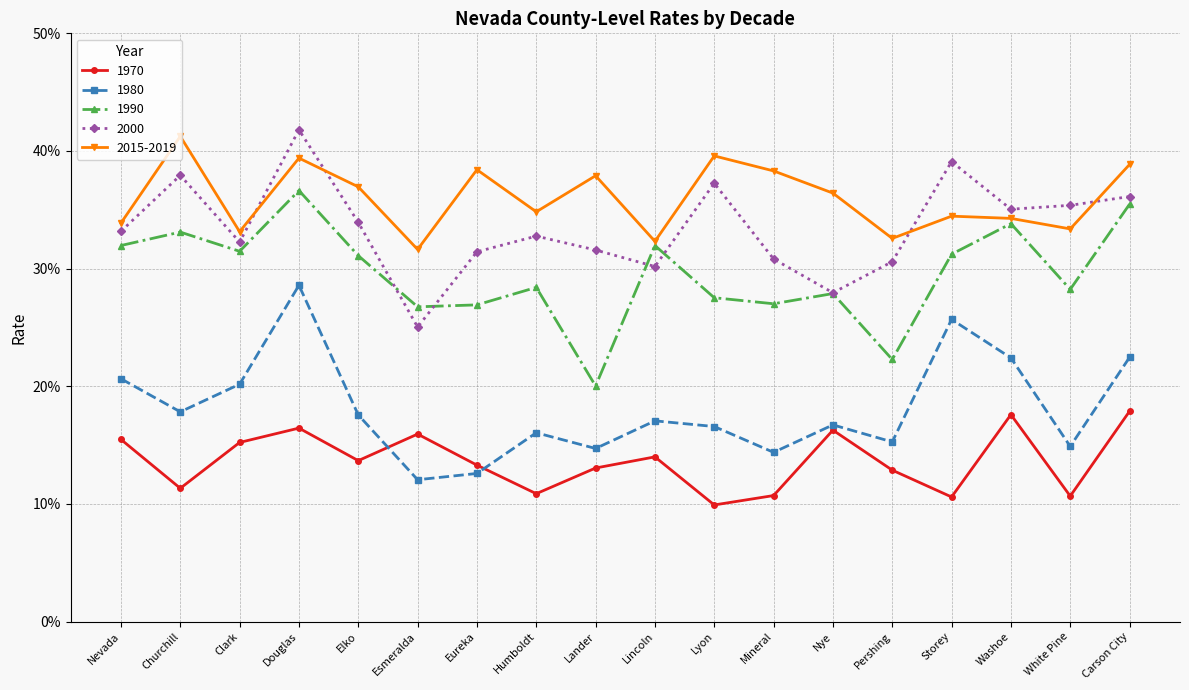

What is the maximum value shown in the chart?

0.4